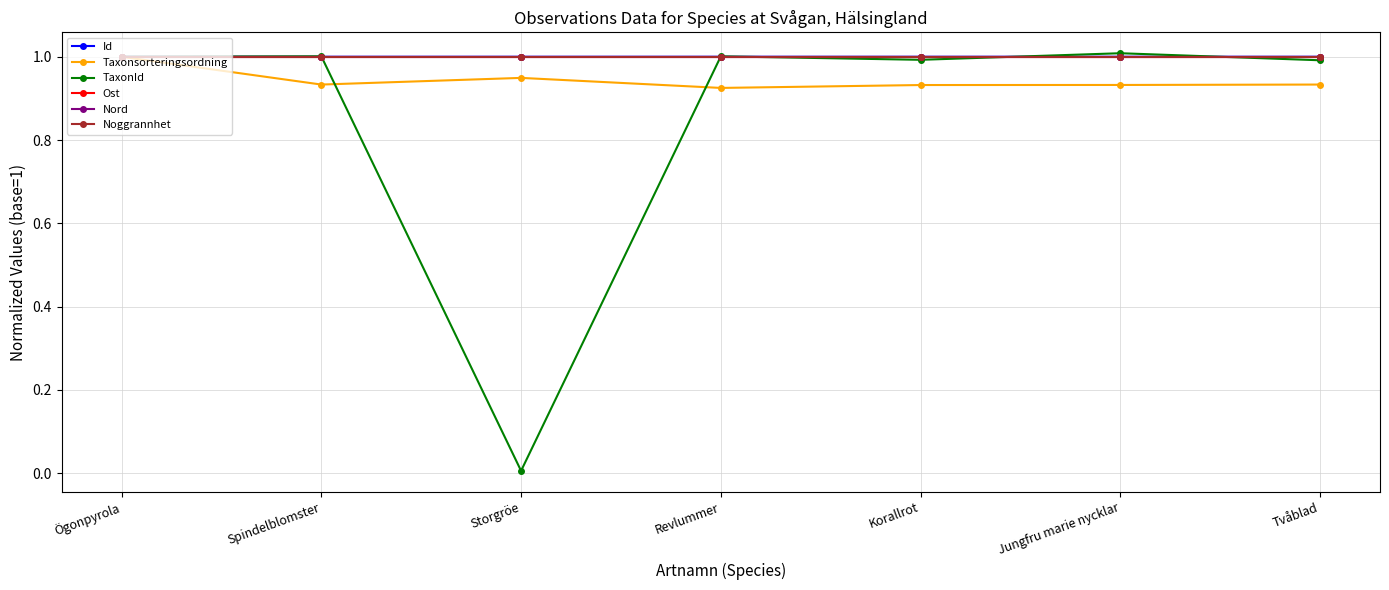

What is the spread (max minus min) of values at Korallrot?

0.1